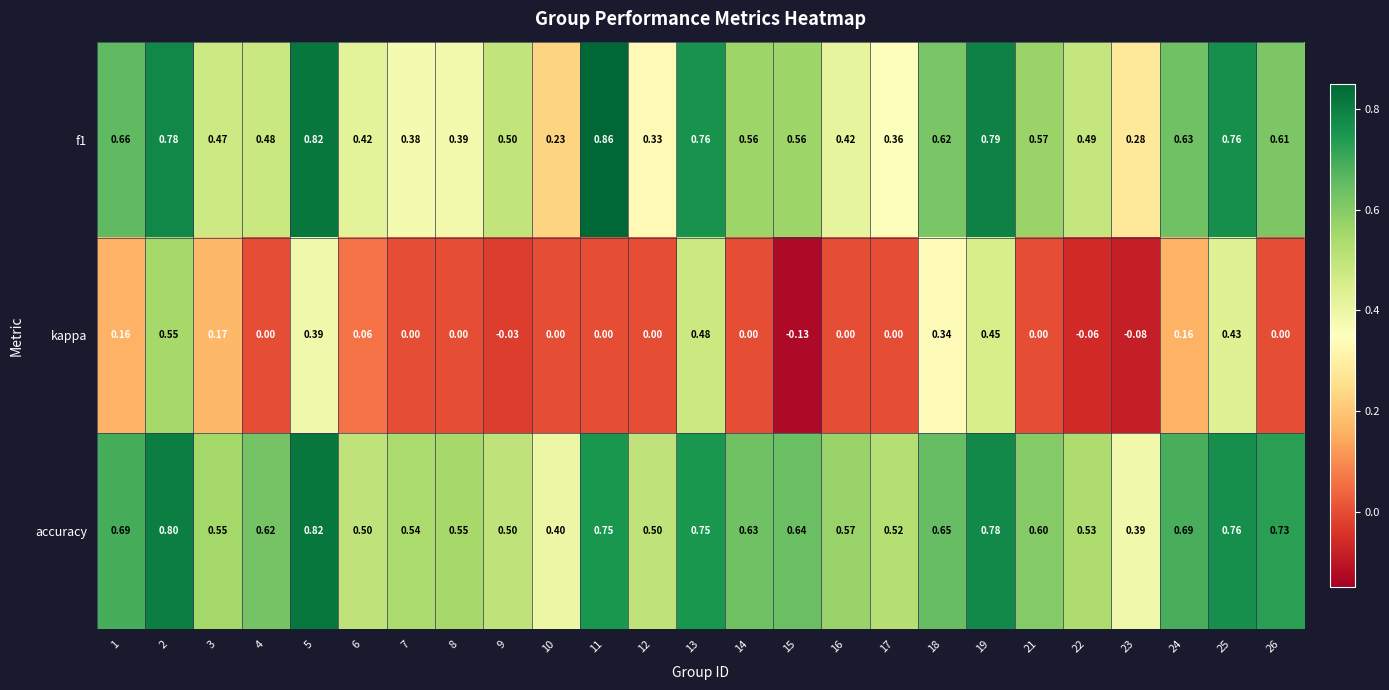

Which series has the largest total across all categories?

accuracy